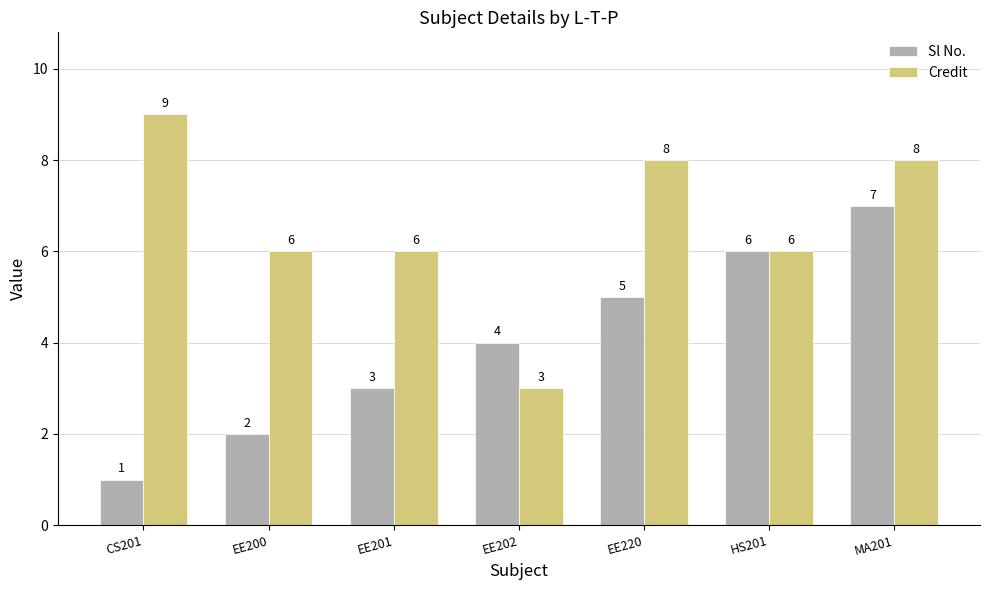

Are the bars horizontal?

No